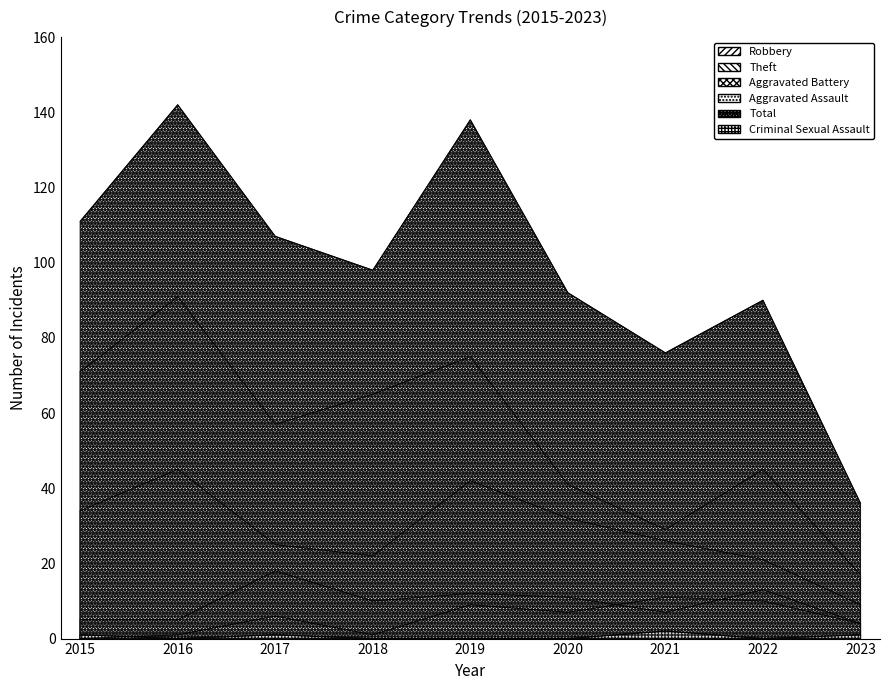

Reading right to left, transcribe all the data shown in this chart.

Robbery: 2023=9	2022=21	2021=26	2020=32	2019=42	2018=22	2017=25	2016=45	2015=34
Theft: 2023=17	2022=45	2021=29	2020=41	2019=75	2018=65	2017=57	2016=91	2015=71
Aggravated Battery: 2023=4	2022=13	2021=7	2020=11	2019=12	2018=10	2017=18	2016=5	2015=5
Aggravated Assault: 2023=4	2022=10	2021=11	2020=7	2019=9	2018=1	2017=6	2016=1	2015=0
Total: 2023=36	2022=90	2021=76	2020=92	2019=138	2018=98	2017=107	2016=142	2015=111
Criminal Sexual Assault: 2023=1	2022=0	2021=2	2020=0	2019=0	2018=0	2017=1	2016=0	2015=1